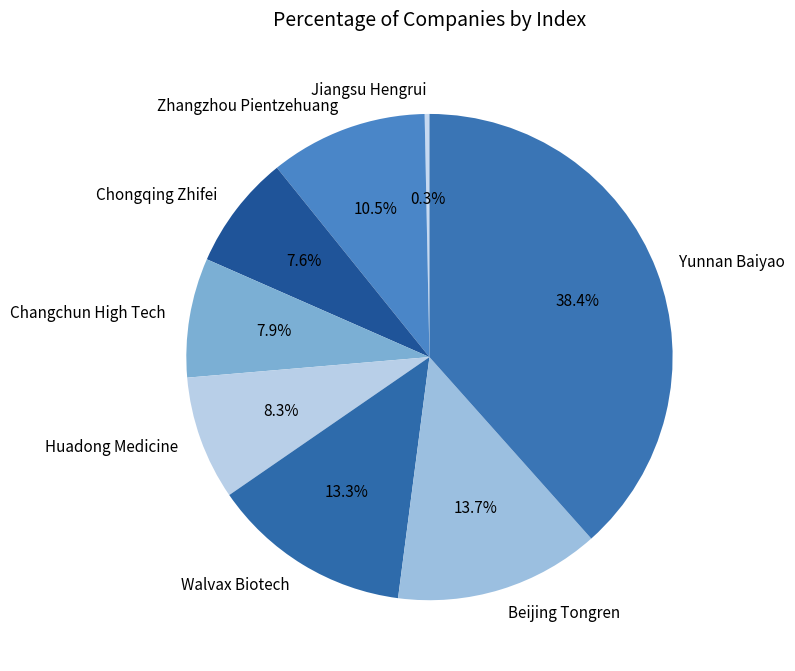

Count the number of slices in the pie.

8